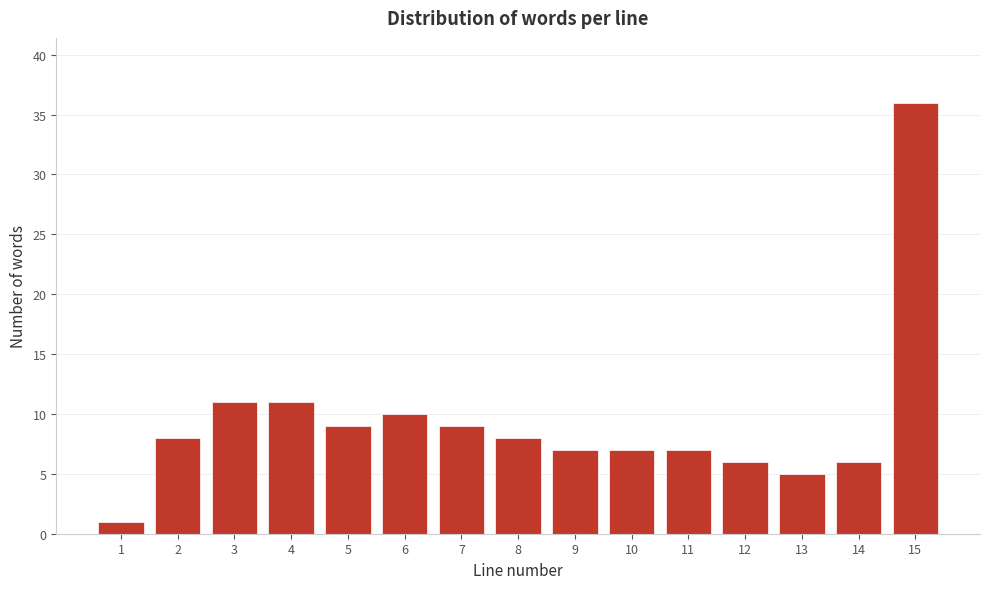

Reading left to right, list all the values displayed in this chart.

1	8	11	11	9	10	9	8	7	7	7	6	5	6	36